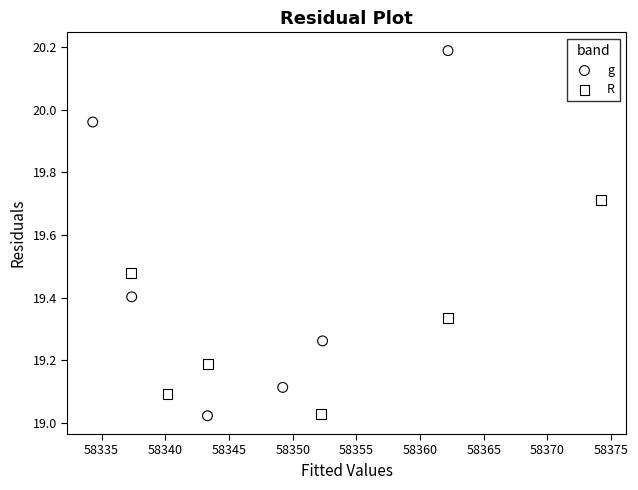

Which series has the largest Y range (max minus min)?

g